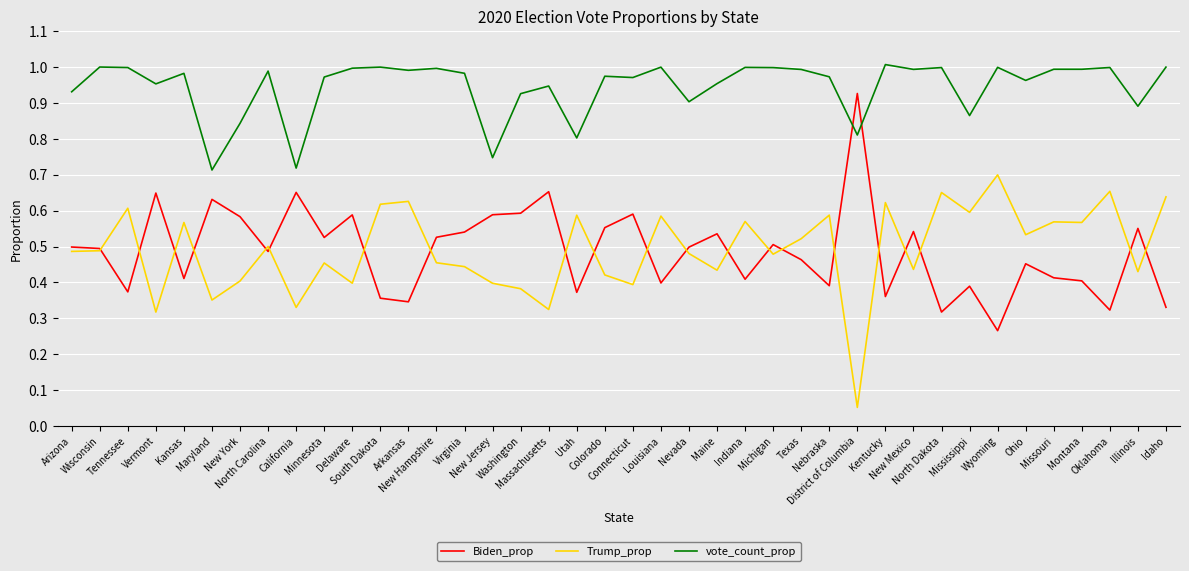

The Trump_prop series shows 0.4 at Colorado. True or false?

True